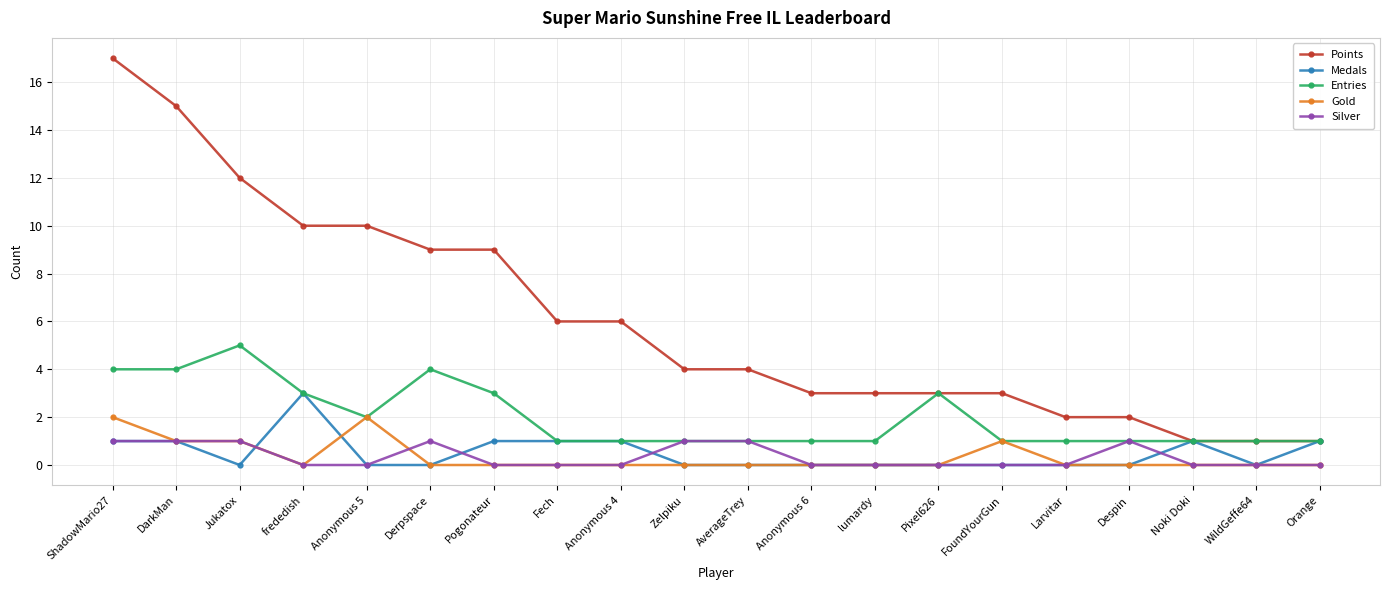

List the series in order of their peak value, lowest first.

Silver, Gold, Medals, Entries, Points